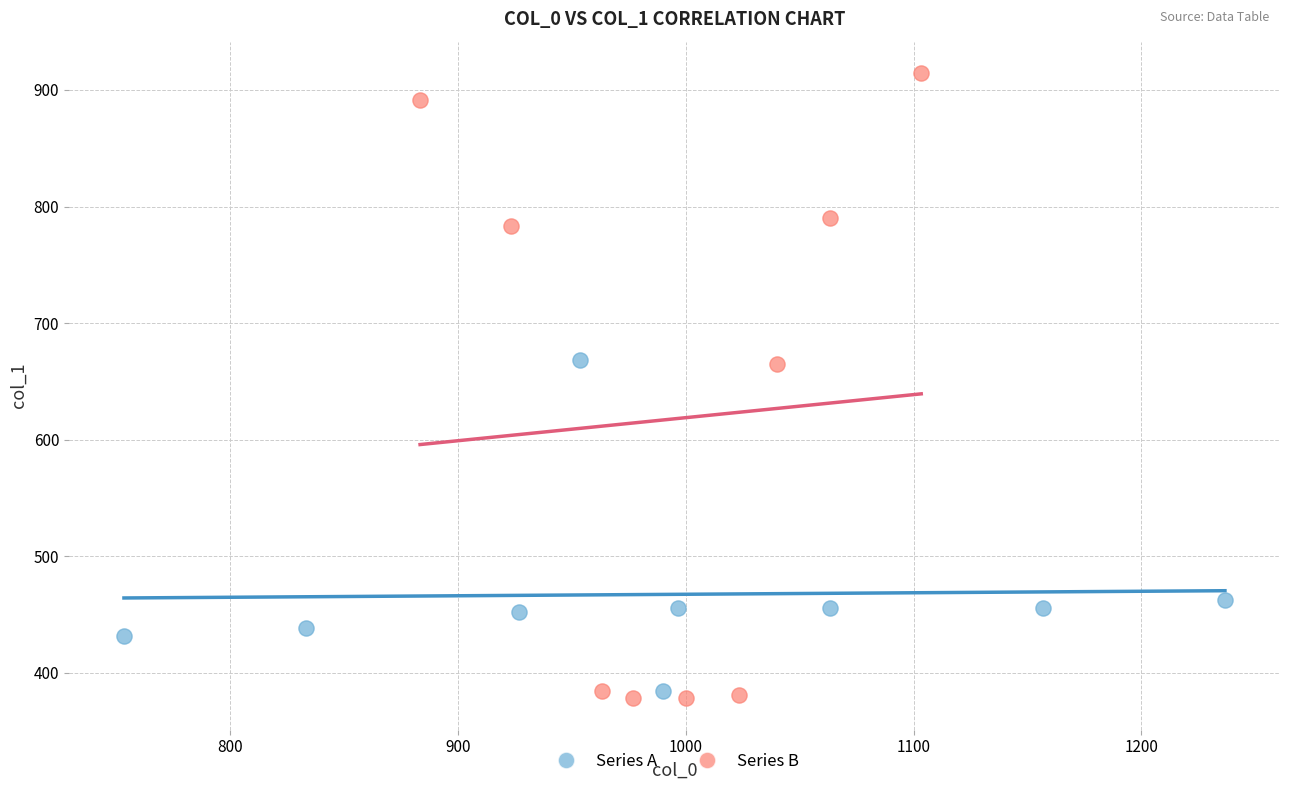

What are all the series names shown in the legend?

Series A, Series B